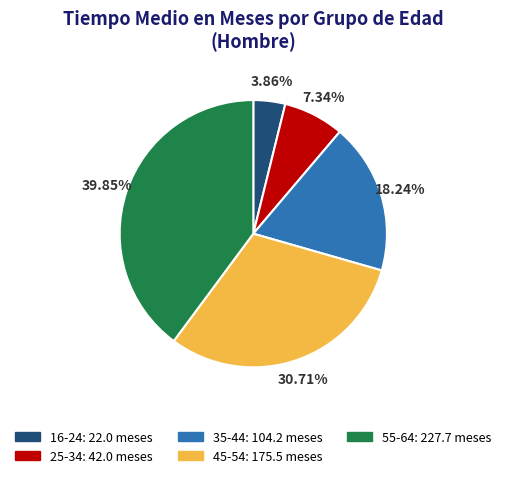

Does 45-54 represent more than half of the total?

No